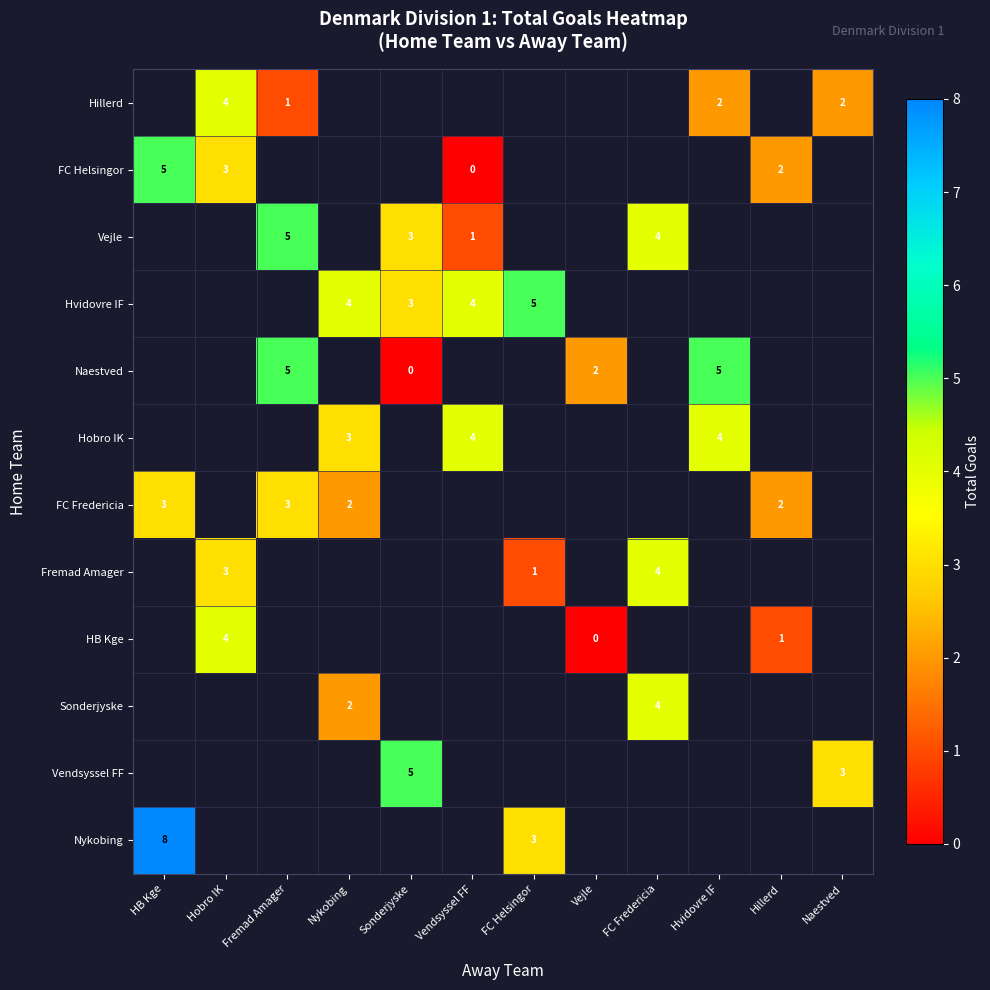

The value of Hvidovre IF at Sonderjyske is 1. True or false?

False